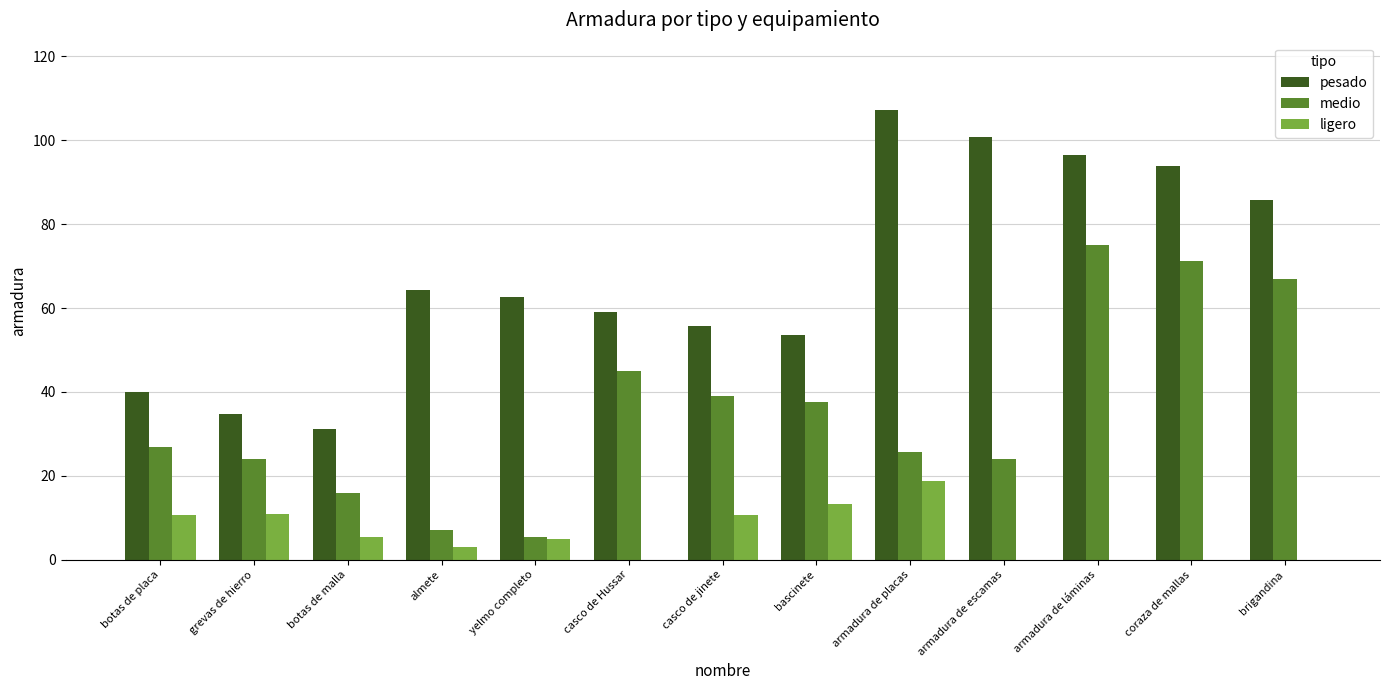

What value does the ligero series have at armadura de placas?

18.8